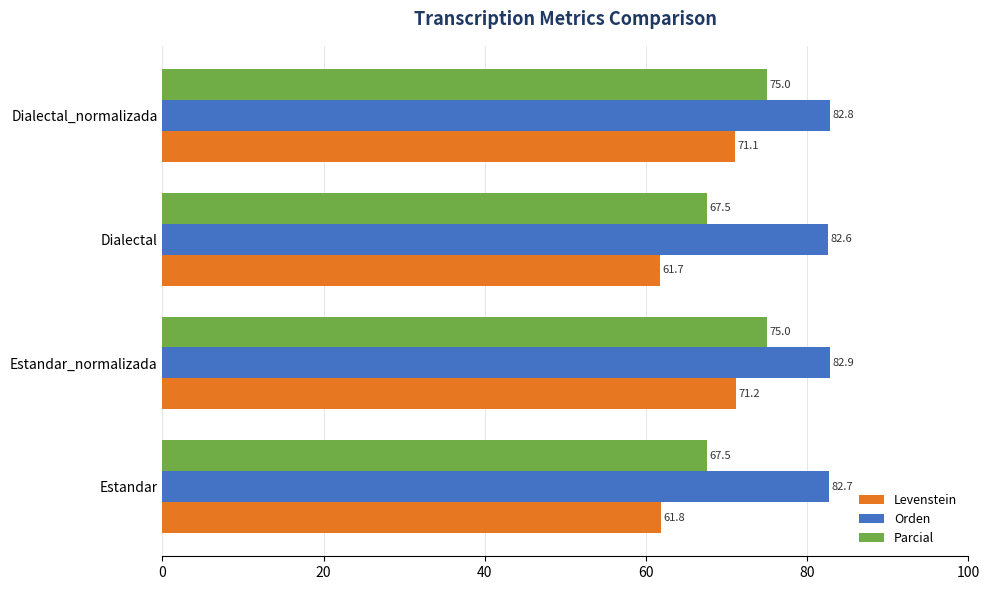

What is the spread (max minus min) of values at Dialectal_normalizada?

11.7